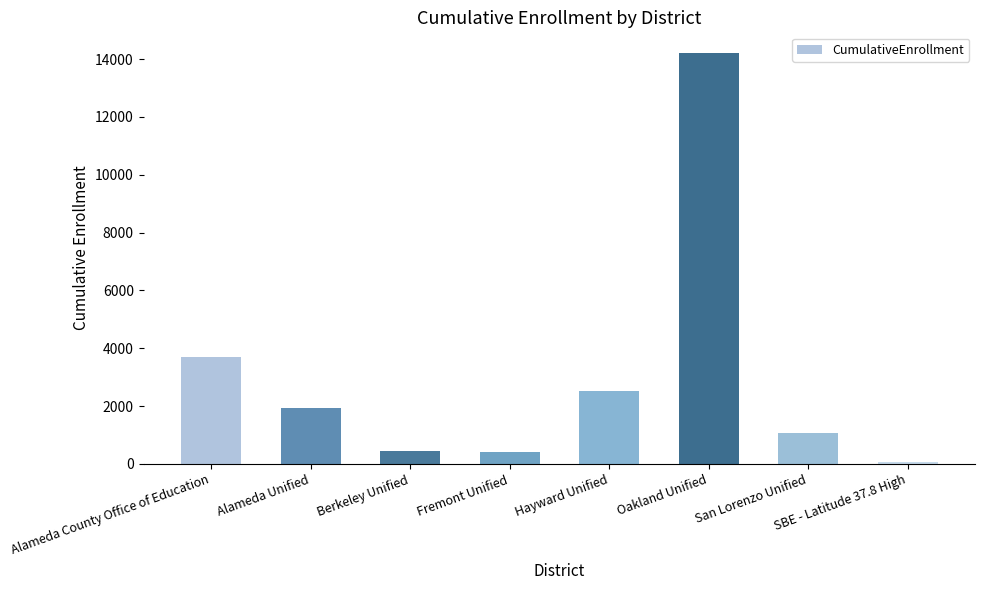

Is it true that the value at Hayward Unified is 745?

False